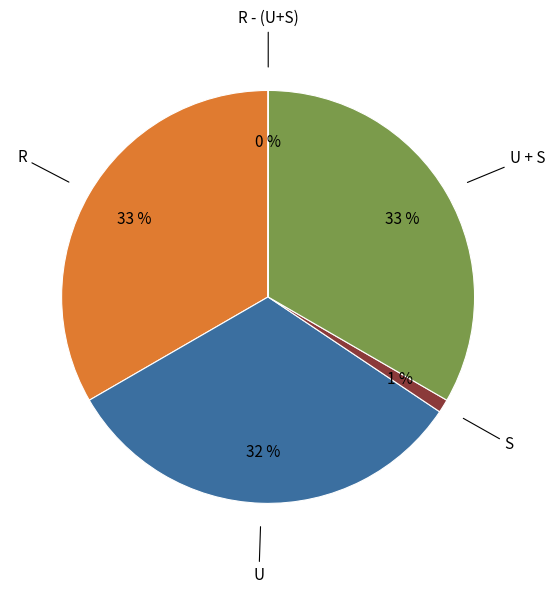

To the nearest percent, what is the average slice percentage?

20%